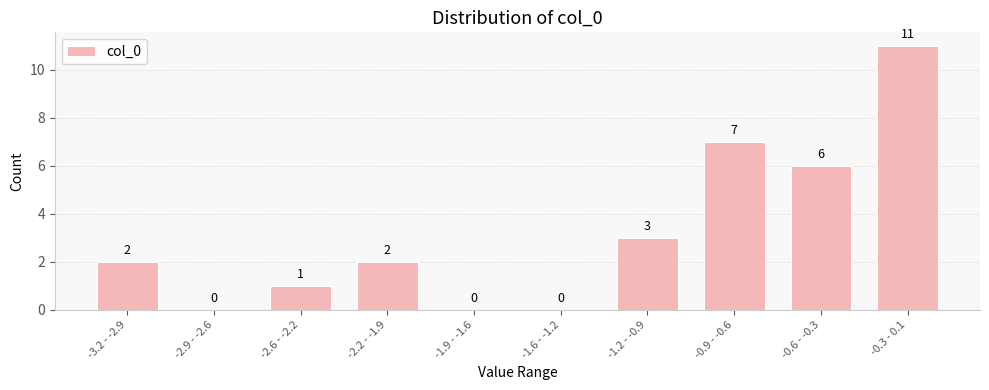

Reading right to left, what are all the values shown in this chart?

-0.3 - 0.1=11	-0.6 - -0.3=6	-0.9 - -0.6=7	-1.2 - -0.9=3	-1.6 - -1.2=0	-1.9 - -1.6=0	-2.2 - -1.9=2	-2.6 - -2.2=1	-2.9 - -2.6=0	-3.2 - -2.9=2